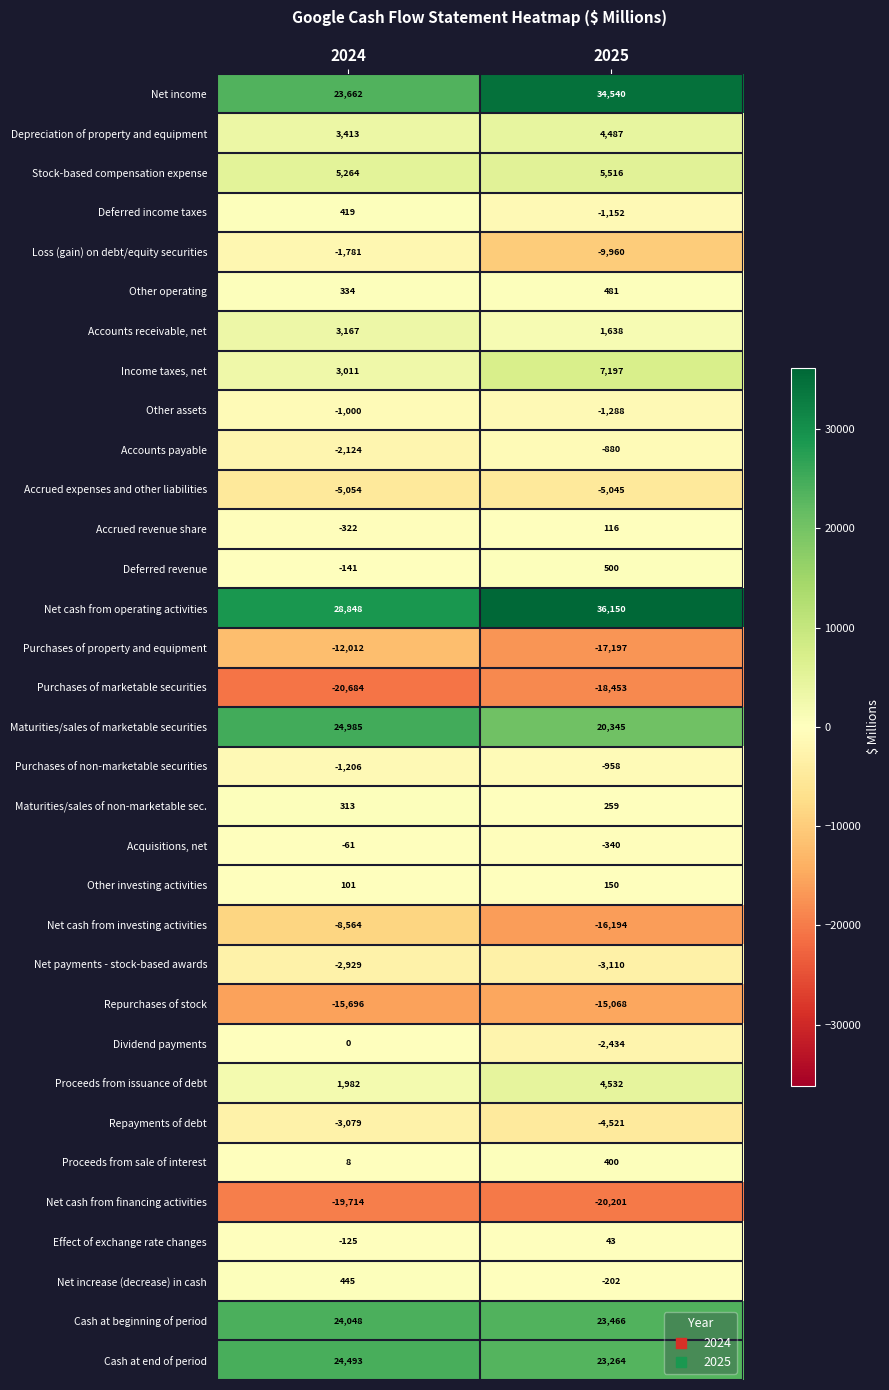

What is the difference between the highest and lowest values at 2024?

49532